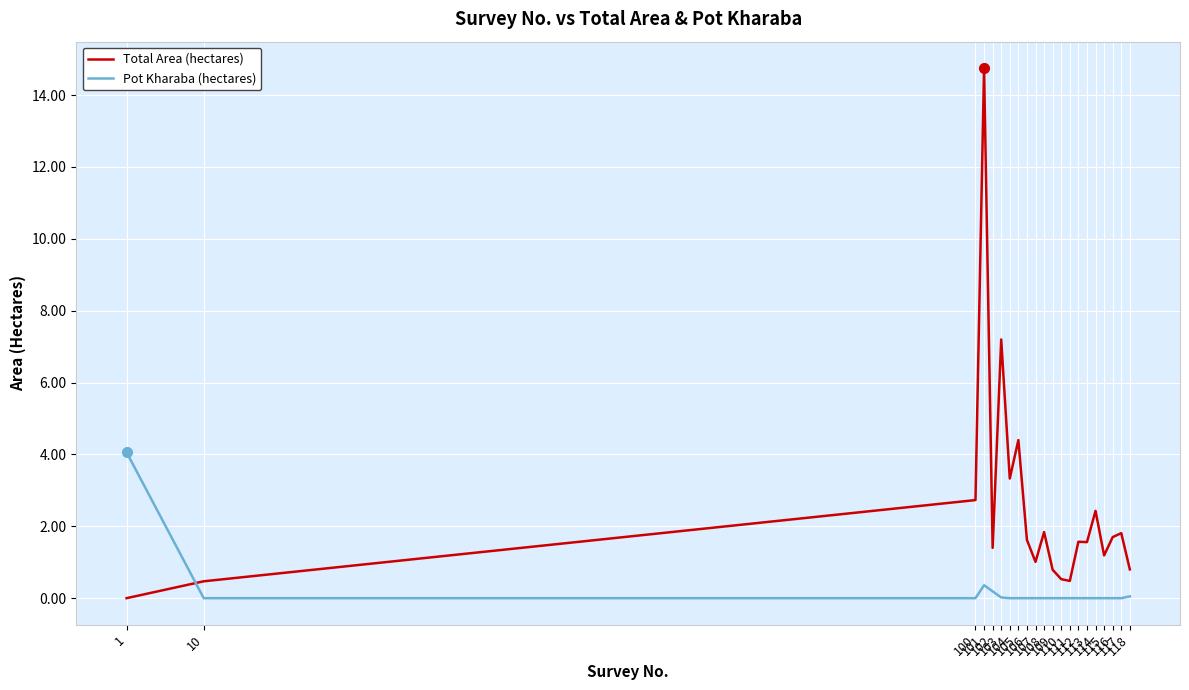

List the series in order of their overall mean, highest first.

Total Area (hectares), Pot Kharaba (hectares)